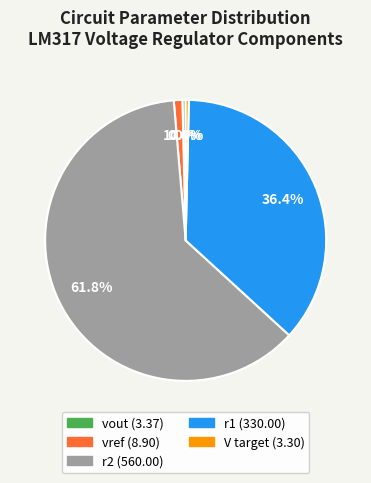

The V target slice represents 0% of the pie. True or false?

True